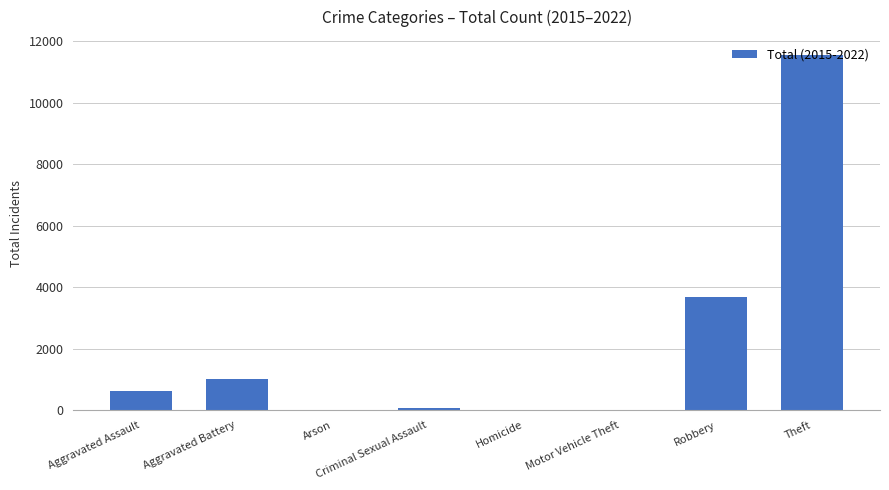

What value does the data have at Robbery, to the nearest 100?

3700